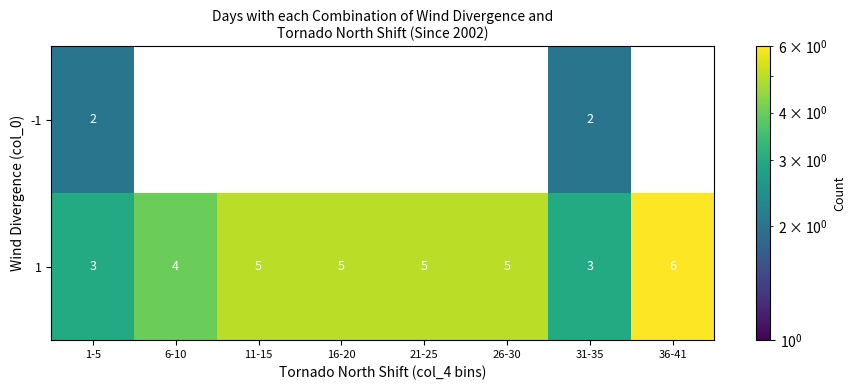

How many series are shown in this chart?

2